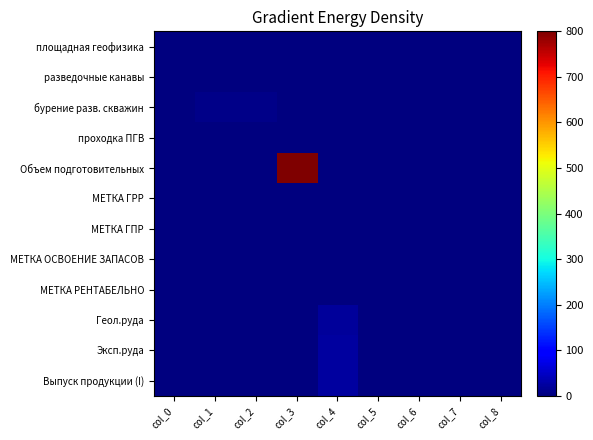

What is the difference between the highest and lowest values at col_3?

800.0